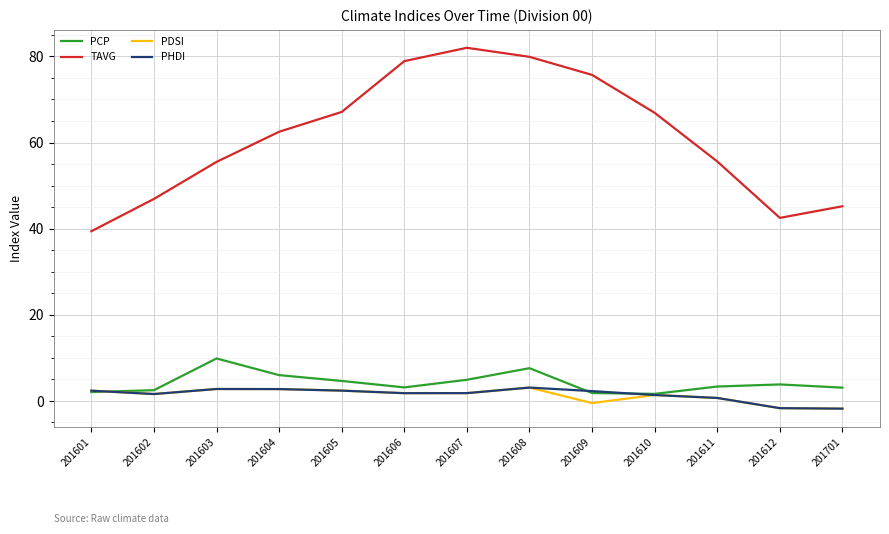

Which series has the largest total across all categories?

TAVG